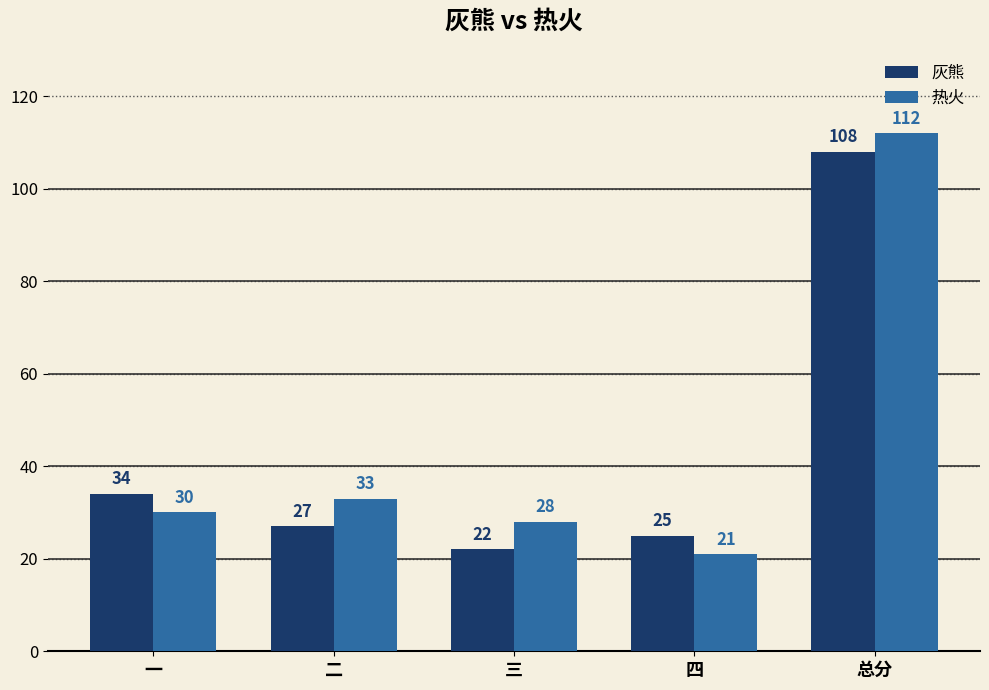

What is the maximum value shown in the chart?

112